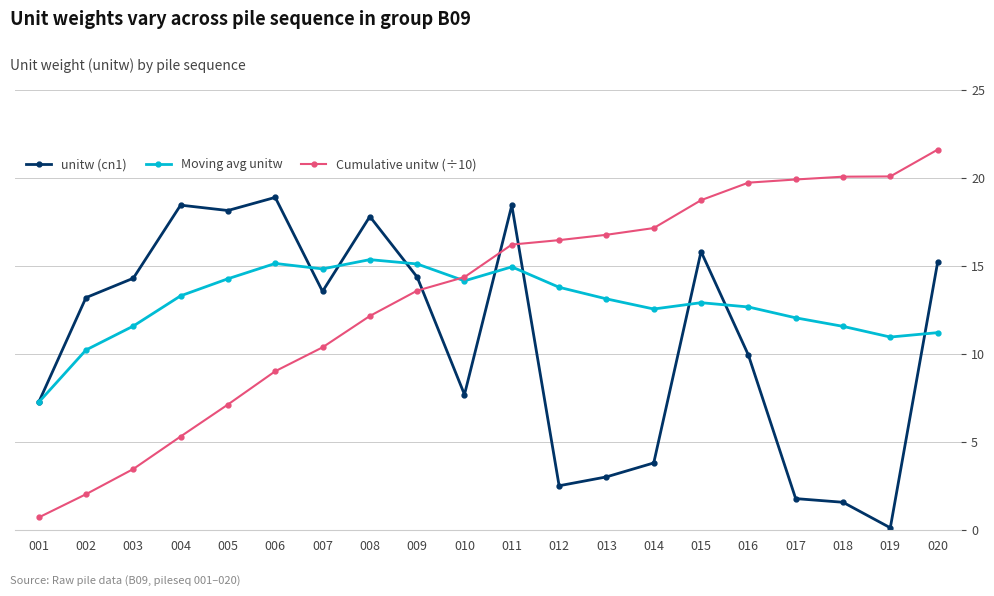

Is the value of Cumulative unitw (÷10) at 012 greater than the value of unitw (cn1) at 012?

Yes